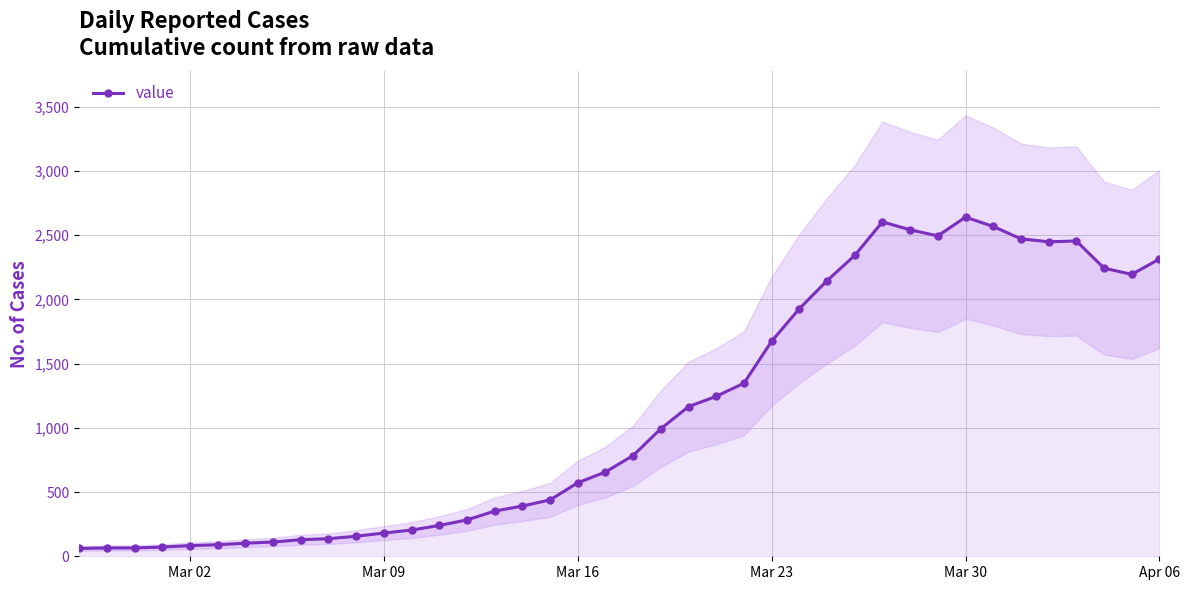

True or false: value has more than 1 points higher than both neighbors.

True